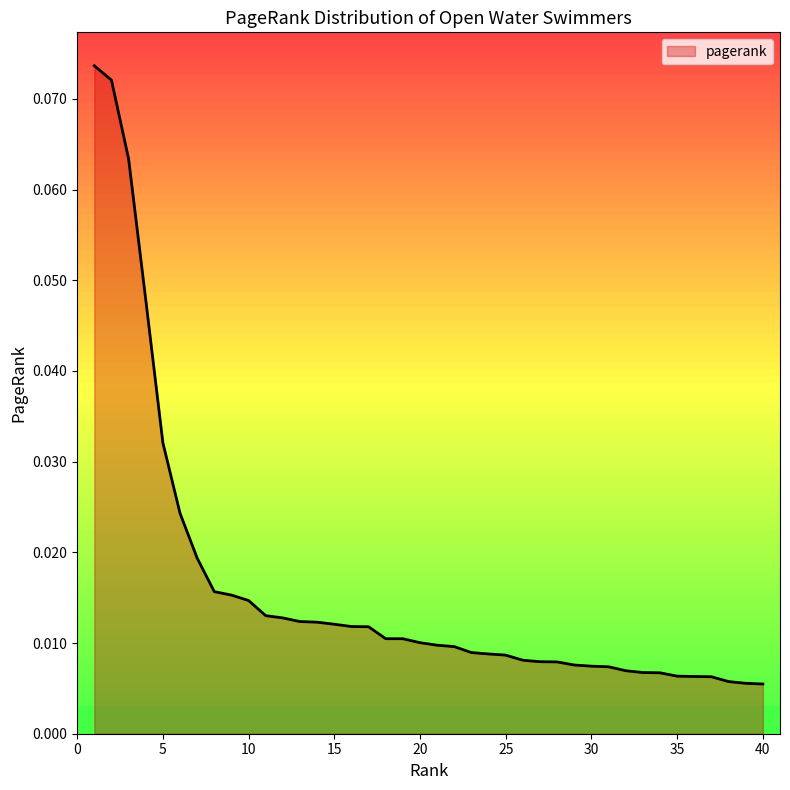

List the labels in order of value, smallest first.

40, 39, 38, 37, 36, 35, 34, 33, 32, 31, 30, 29, 28, 27, 26, 25, 24, 23, 22, 21, 20, 19, 18, 17, 16, 15, 14, 13, 12, 11, 10, 9, 8, 7, 6, 5, 4, 3, 2, 1